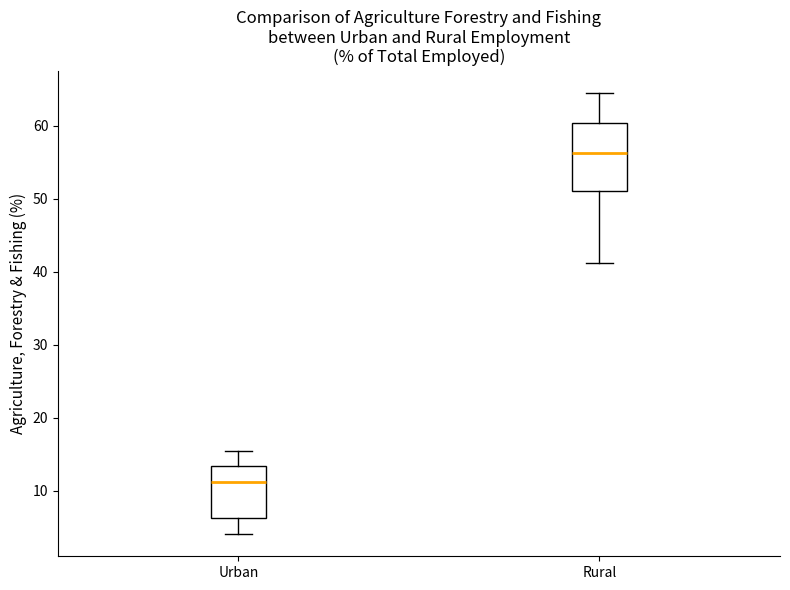

Where is the upper edge of the box for Rural on the y-axis? The values are not printed on the chart, so give them approximately, as read against the axis.

60